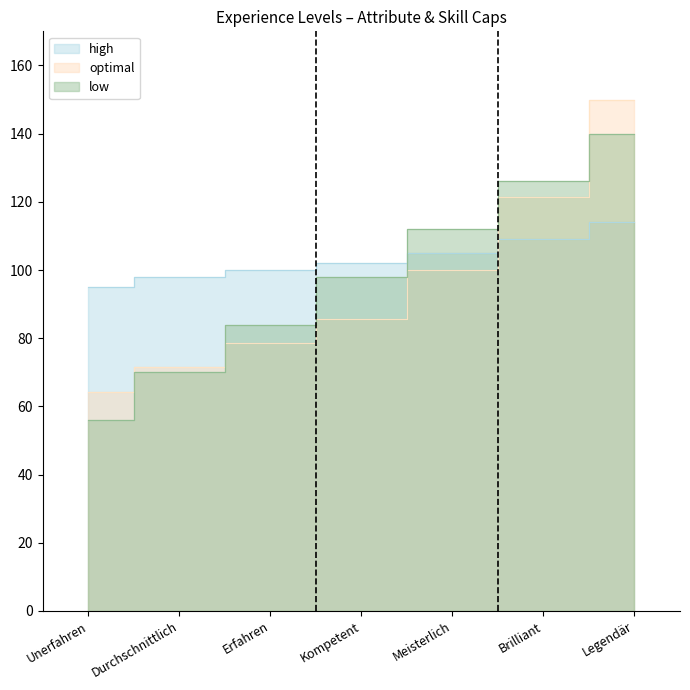

What is the value of the ap point at the 6th from the left?

121.4